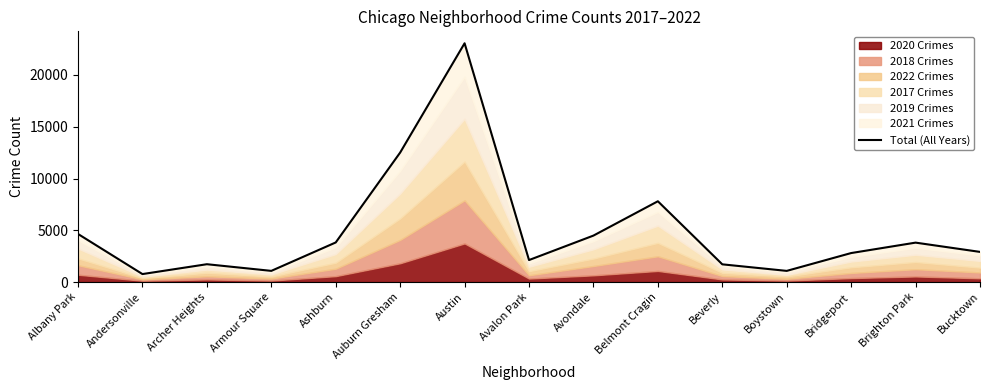

Reading right to left, extract all data points from this chart.

Bucktown=2912	Brighton Park=3807	Bridgeport=2800	Boystown=1078	Beverly=1711	Belmont Cragin=7802	Avondale=4487	Avalon Park=2124	Austin=23062	Auburn Gresham=12507	Ashburn=3824	Armour Square=1079	Archer Heights=1722	Andersonville=770	Albany Park=4642